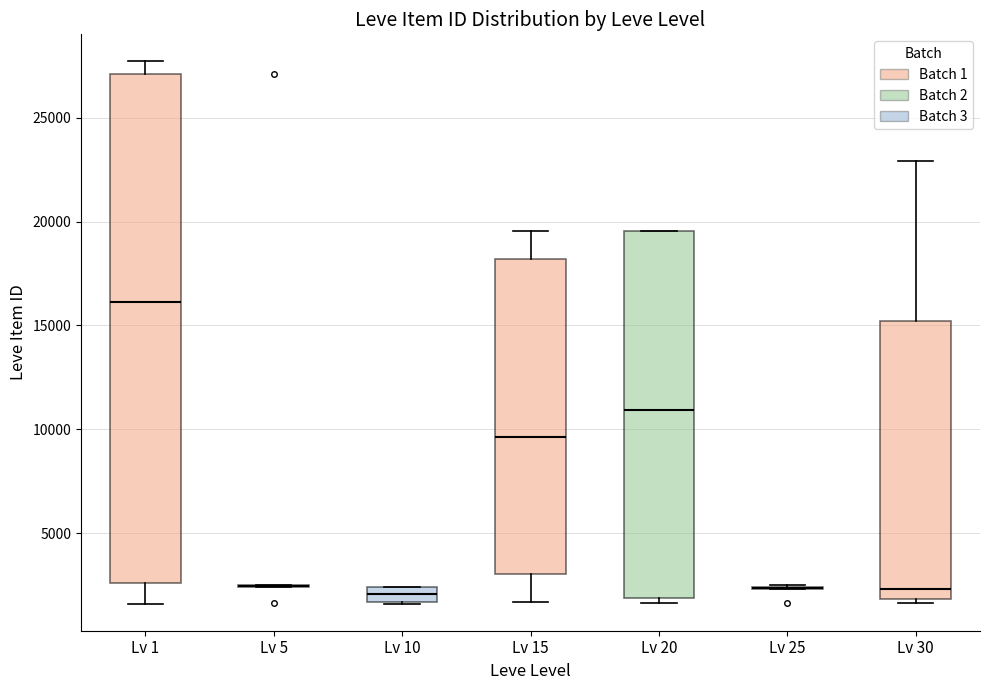

Where is the upper edge of the box for Lv 30 on the y-axis? The values are not printed on the chart, so give them approximately, as read against the axis.

15000